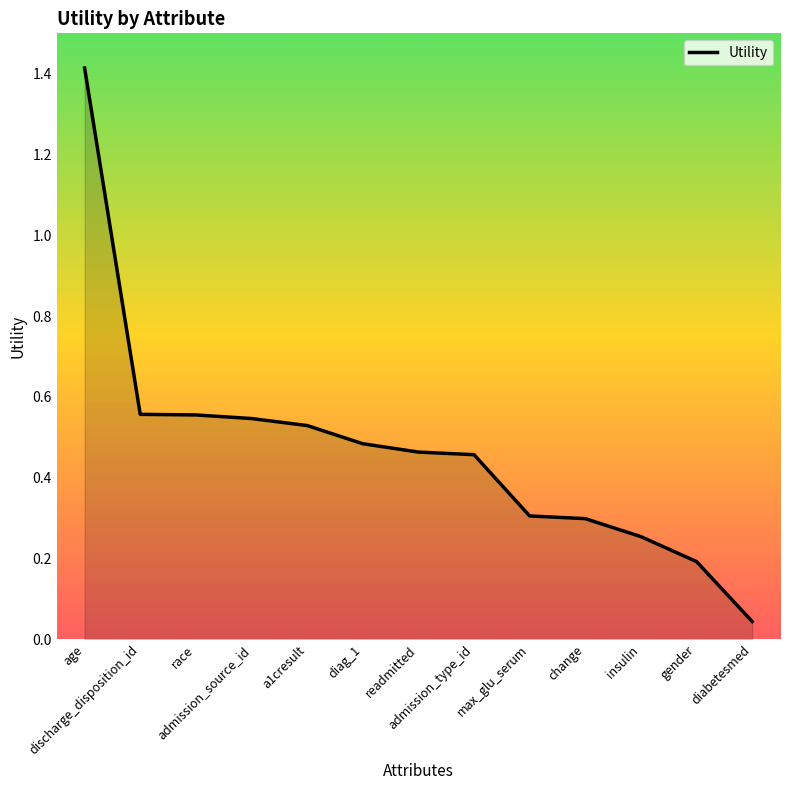

Between diabetesmed and max_glu_serum, which is larger?

max_glu_serum